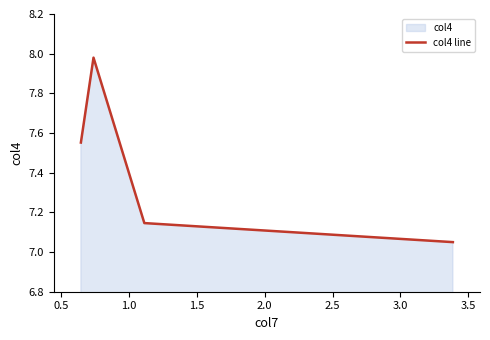

Reading left to right, list all the values displayed in this chart.

7.6	8.0	7.1	7.0